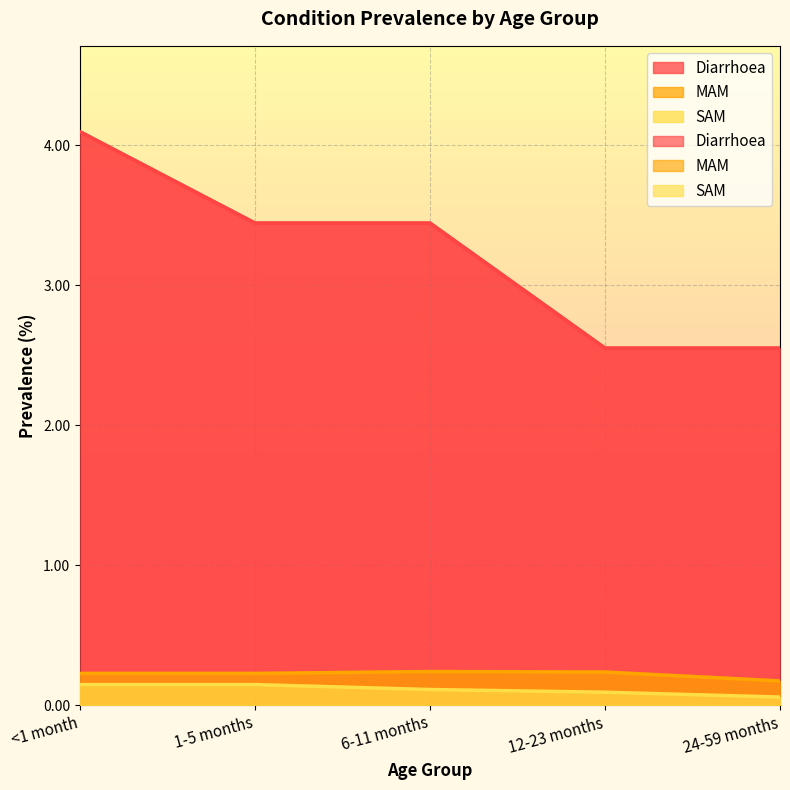

Which category has the lowest value in the MAM series?

24-59 months